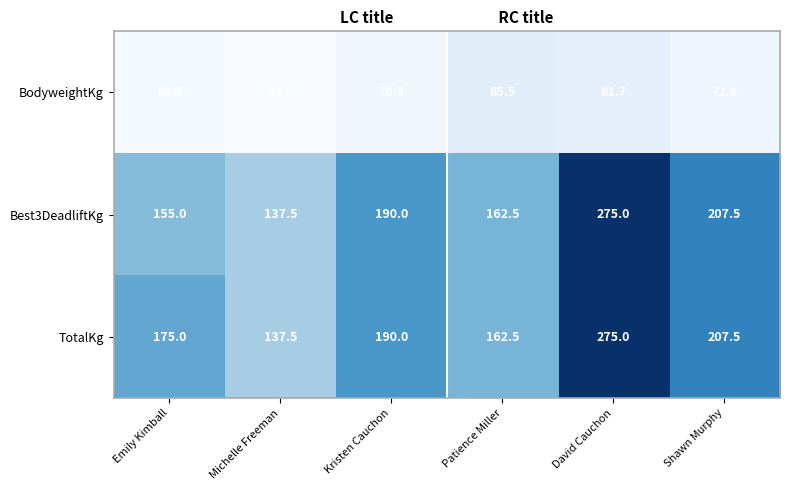

Is it true that Best3DeadliftKg equals 37.9 at Michelle Freeman?

False